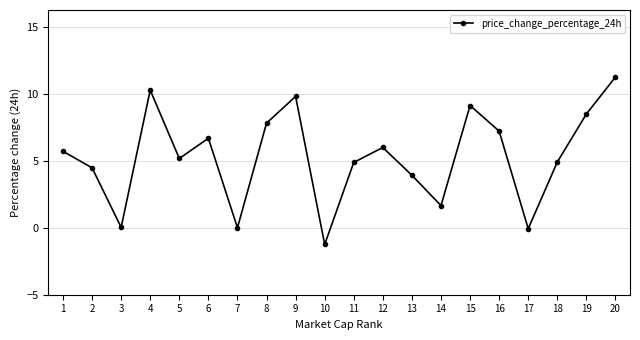

How many data points does each series have?

20